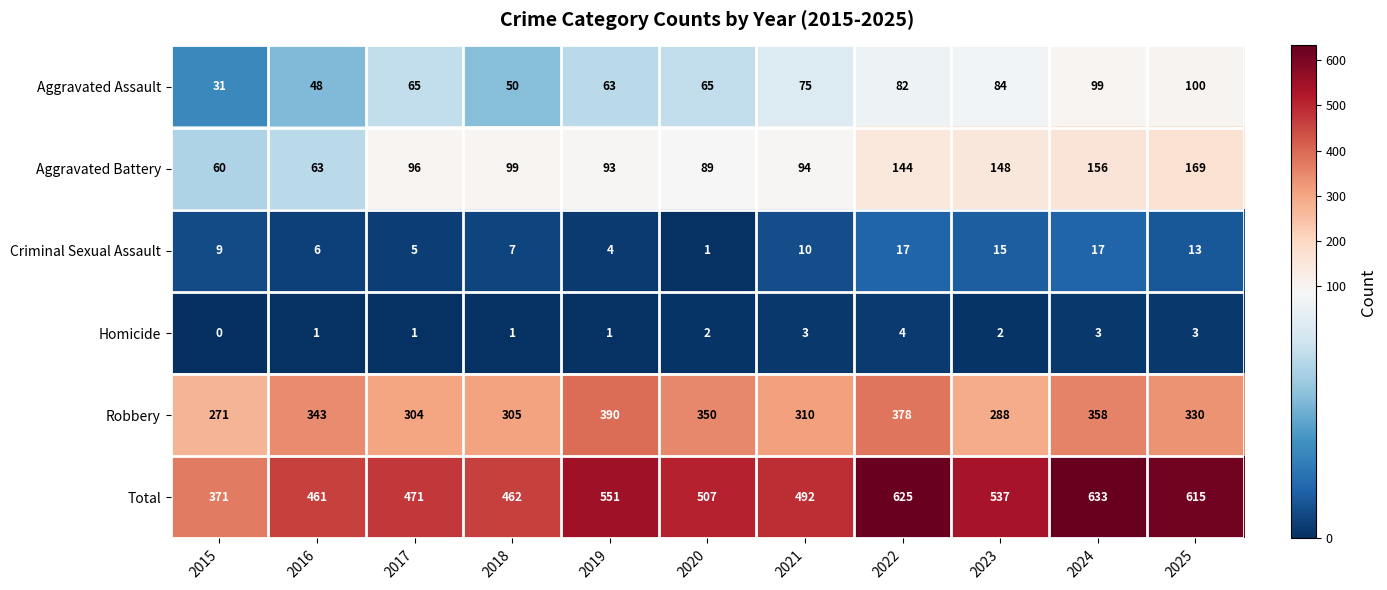

What is the minimum value for Total?

371